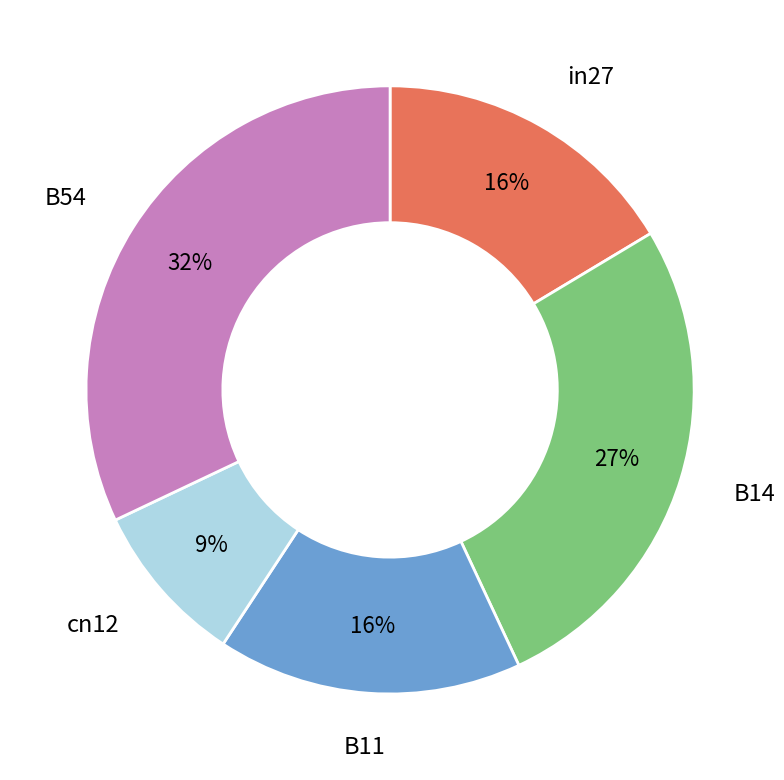

Do in27 and B54 together represent more than half of the pie?

No